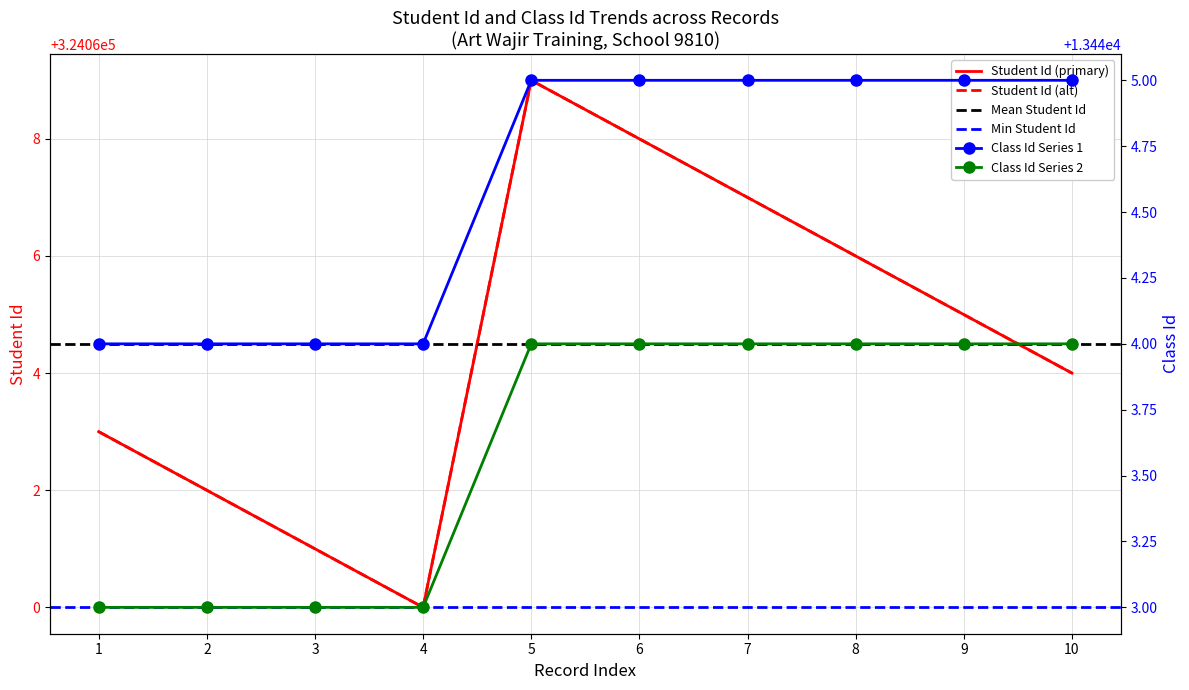

Reading left to right, transcribe all the data shown in this chart.

Student Id: 324063	324062	324061	324060	324069	324068	324067	324066	324065	324064
Class Id: 13444	13444	13444	13444	13445	13445	13445	13445	13445	13445